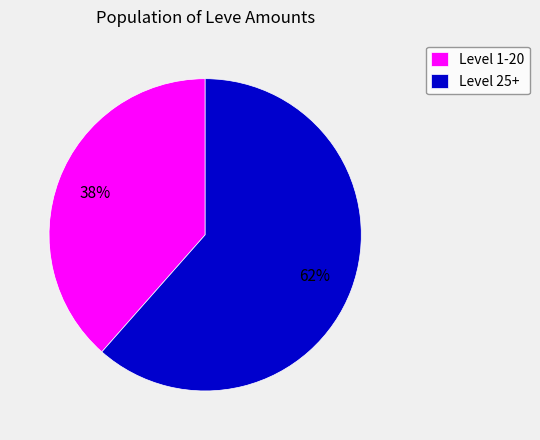

What percentage is the Level 1-20 slice, to the nearest percent?

38%